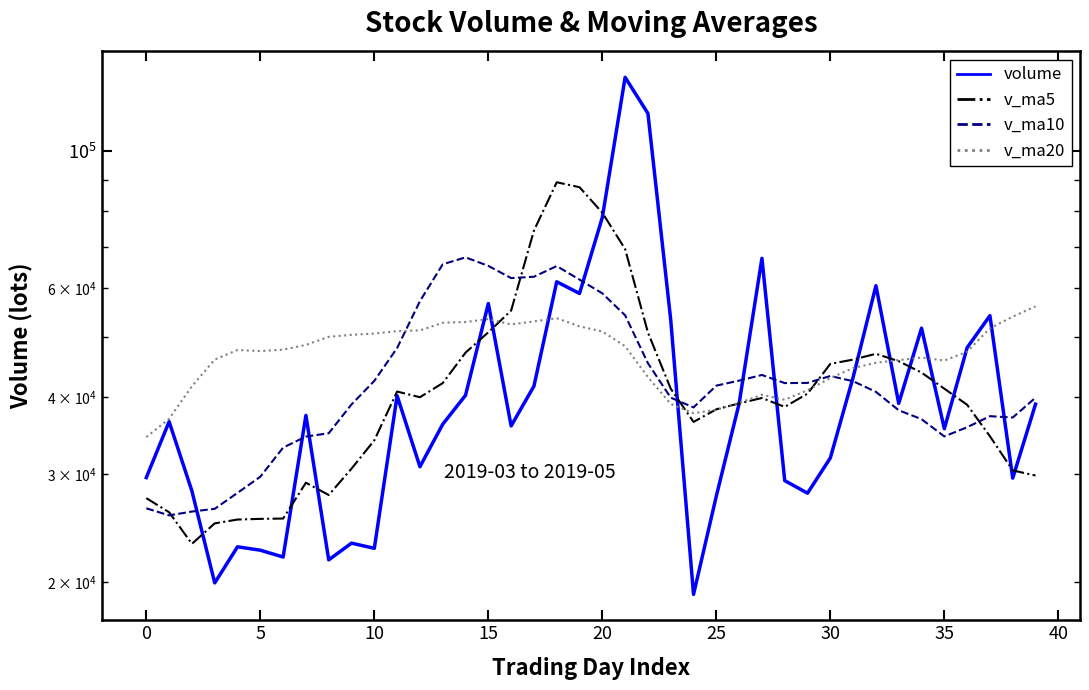

How many lines are shown in the chart?

4